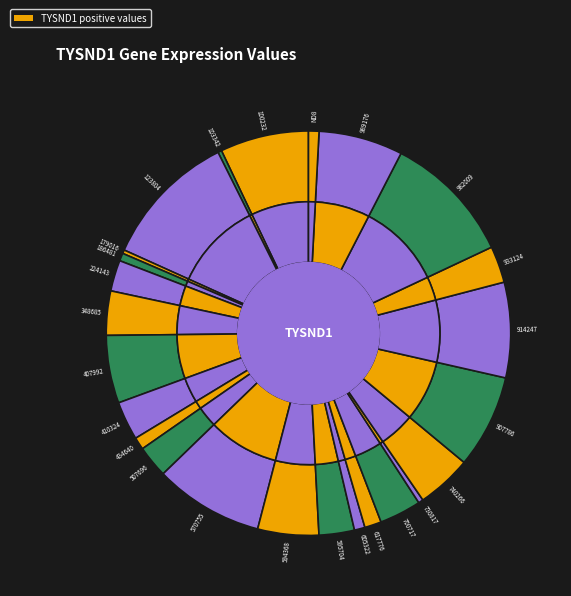

Is 410324 the majority of the pie?

No